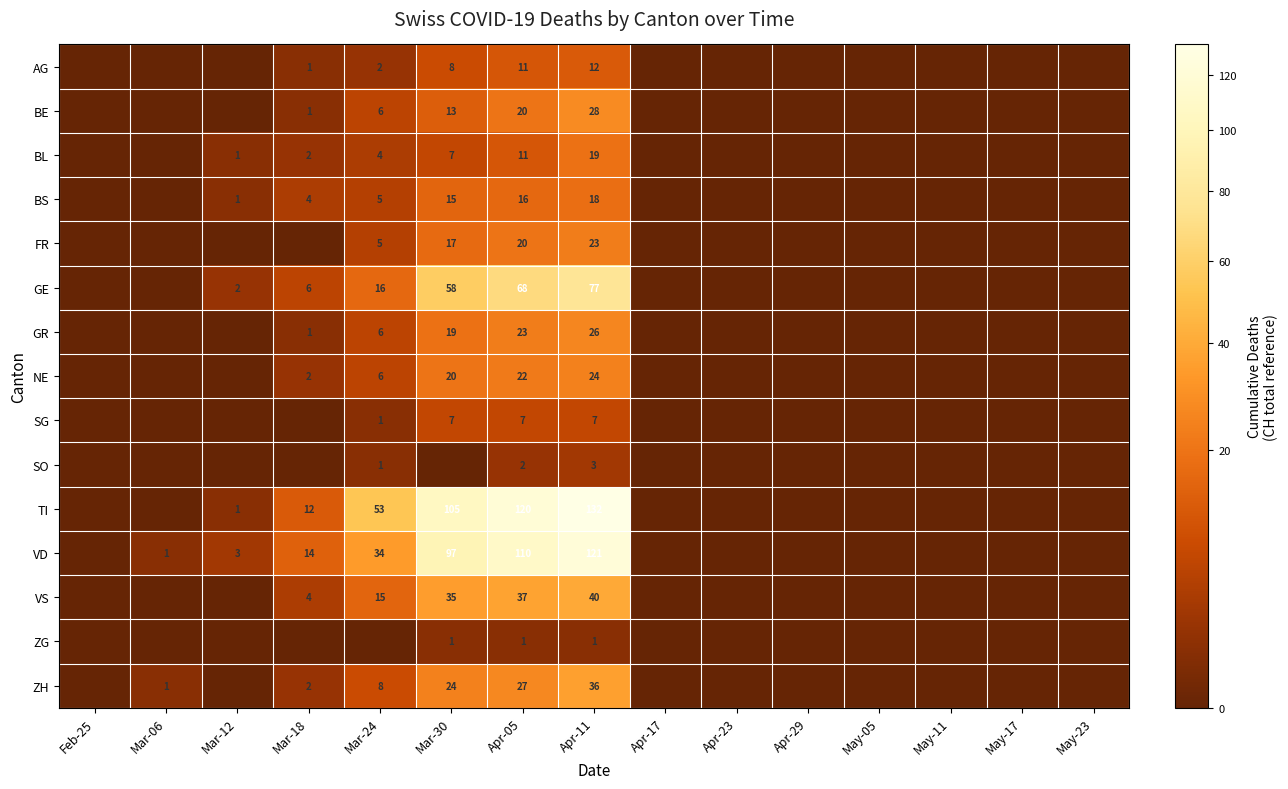

What is the spread (max minus min) of values at Apr-05?

119